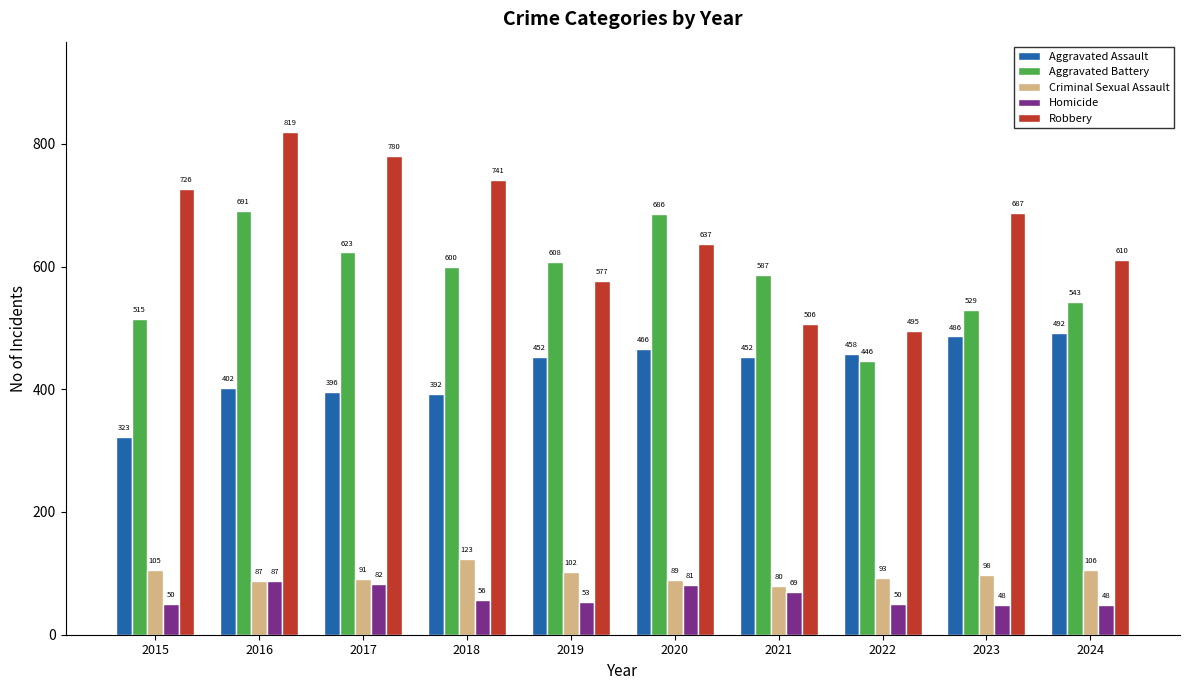

Reading left to right, extract all data points from this chart.

Aggravated Assault: 2015=323	2016=402	2017=396	2018=392	2019=452	2020=466	2021=452	2022=458	2023=486	2024=492
Aggravated Battery: 2015=515	2016=691	2017=623	2018=600	2019=608	2020=686	2021=587	2022=446	2023=529	2024=543
Criminal Sexual Assault: 2015=105	2016=87	2017=91	2018=123	2019=102	2020=89	2021=80	2022=93	2023=98	2024=106
Homicide: 2015=50	2016=87	2017=82	2018=56	2019=53	2020=81	2021=69	2022=50	2023=48	2024=48
Robbery: 2015=726	2016=819	2017=780	2018=741	2019=577	2020=637	2021=506	2022=495	2023=687	2024=610